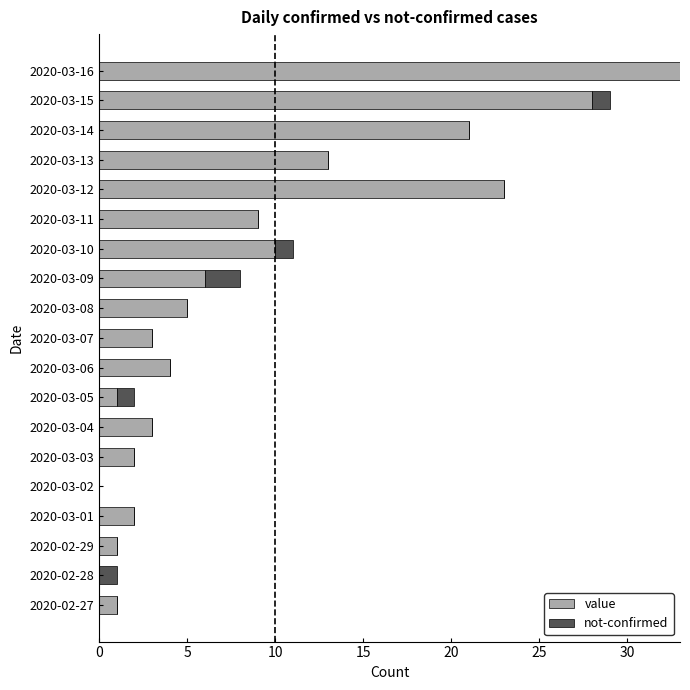

The value of value at 2020-03-03 is 1. True or false?

False